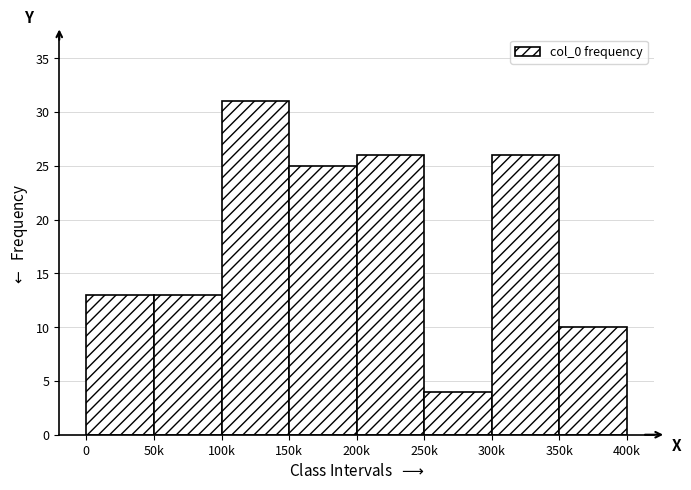

Reading left to right, list all the values displayed in this chart.

0=13	50k=13	100k=31	150k=25	200k=26	250k=4	300k=26	350k=10